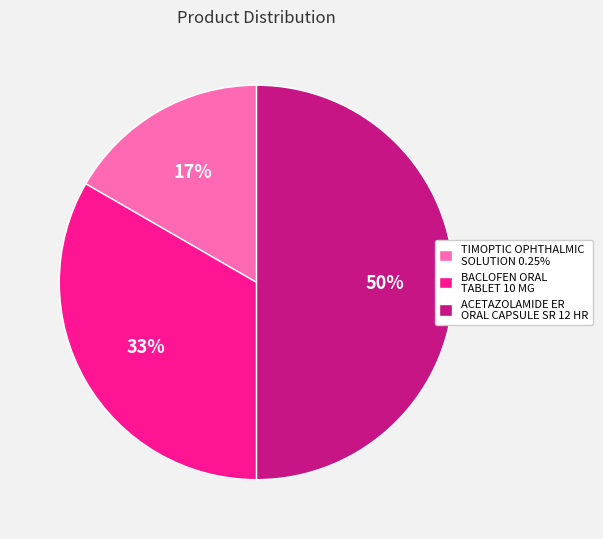

What is the ratio of the value at TIMOPTIC OPHTHALMIC SOLUTION 0.25% to the value at BACLOFEN ORAL TABLET 10 MG?

0.5